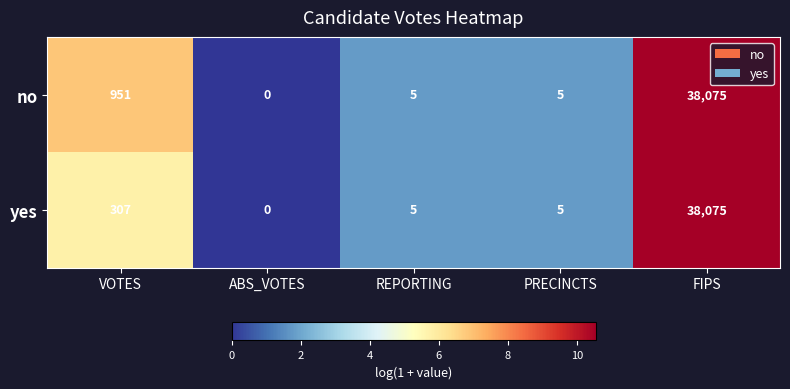

Rank the series by their average value, from highest to lowest.

no, yes